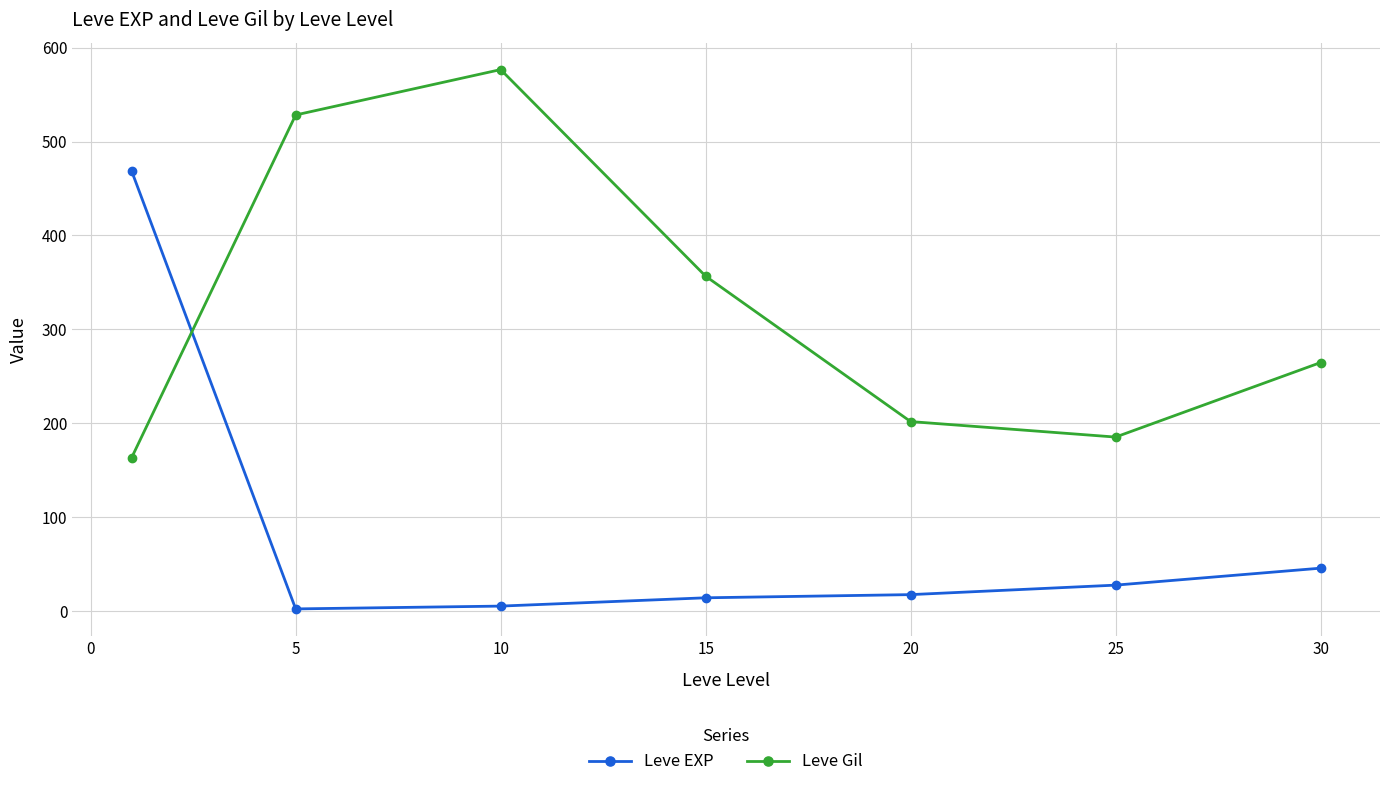

What is the difference between the second highest and second lowest values in the Leve EXP series?

40.4